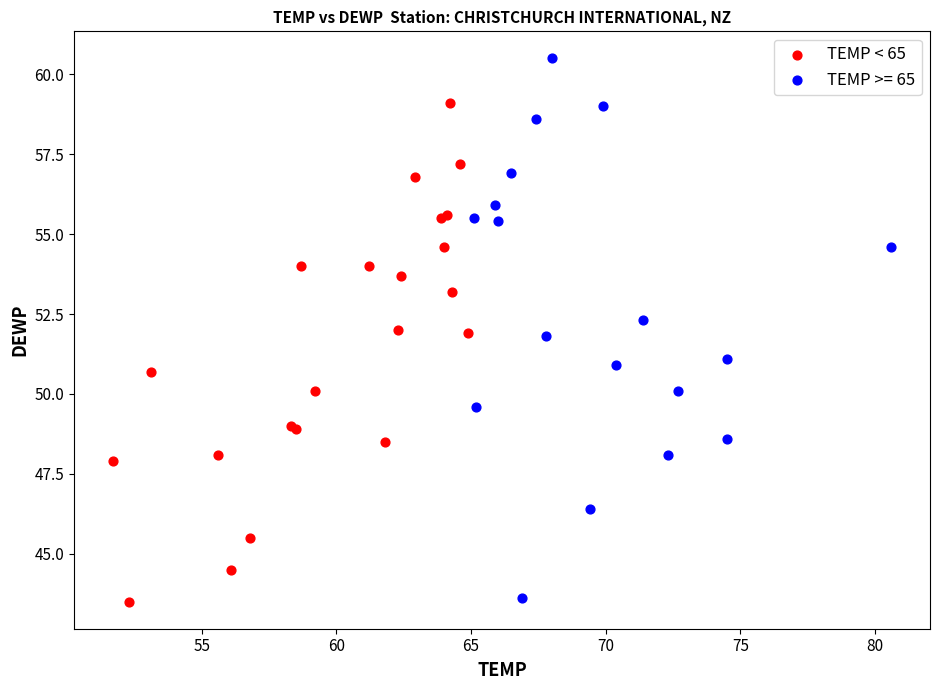

Which series contains the highest Y value?

TEMP >= 65